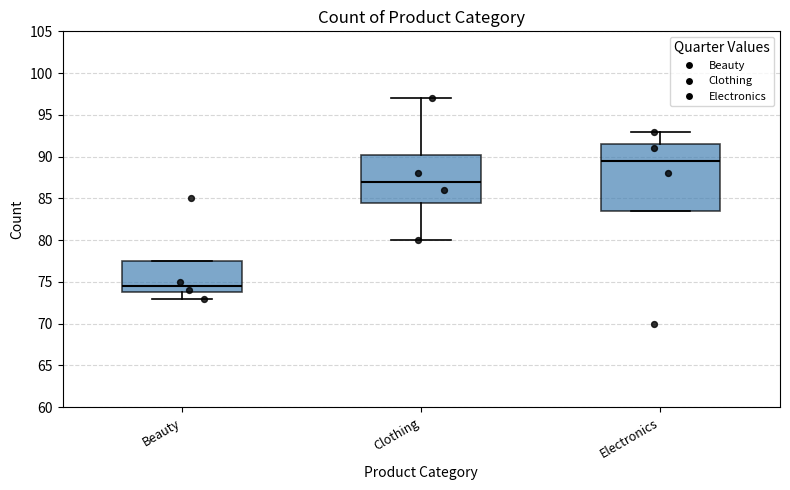

Which box has the lowest median line?

Beauty